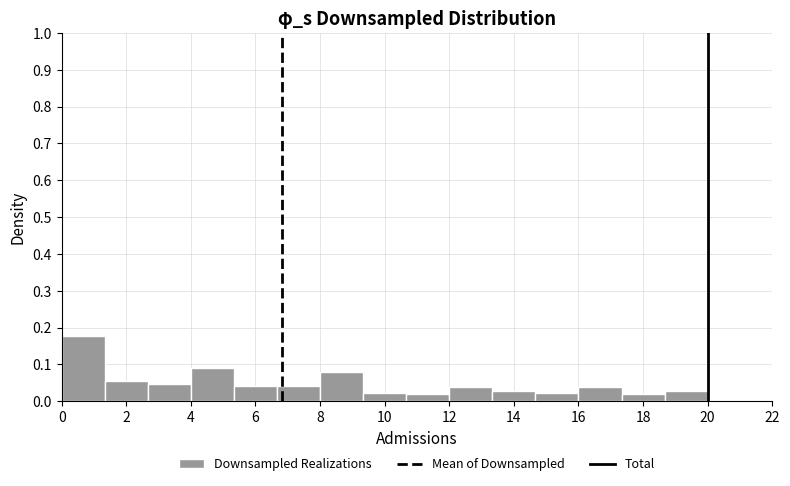

Which range on the x-axis has the tallest bar?

0.0 to 1.4